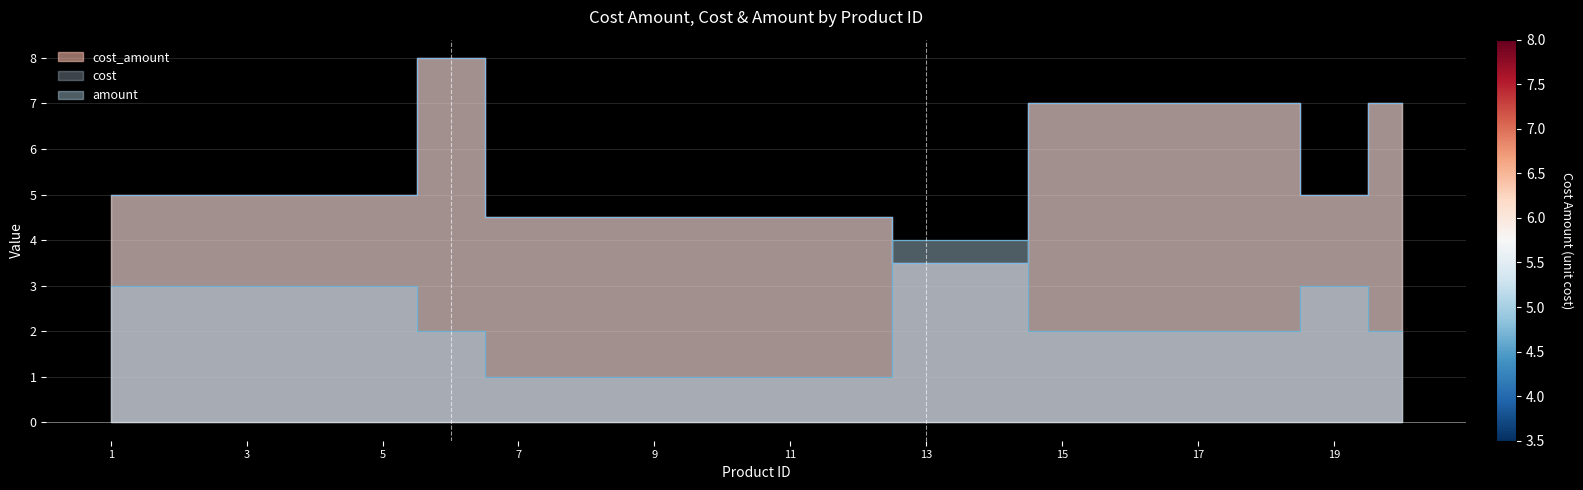

Reading left to right, extract all data points from this chart.

cost_amount: 5.0	5.0	5.0	5.0	5.0	8.0	4.5	4.5	4.5	4.5	4.5	4.5	3.5	3.5	7.0	7.0	7.0	7.0	5.0	7.0
cost: 5.0	5.0	5.0	5.0	5.0	8.0	4.5	4.5	4.5	4.5	4.5	4.5	3.5	3.5	7.0	7.0	7.0	7.0	5.0	7.0
amount: 3.0	3.0	3.0	3.0	3.0	2.0	1.0	1.0	1.0	1.0	1.0	1.0	4.0	4.0	2.0	2.0	2.0	2.0	3.0	2.0